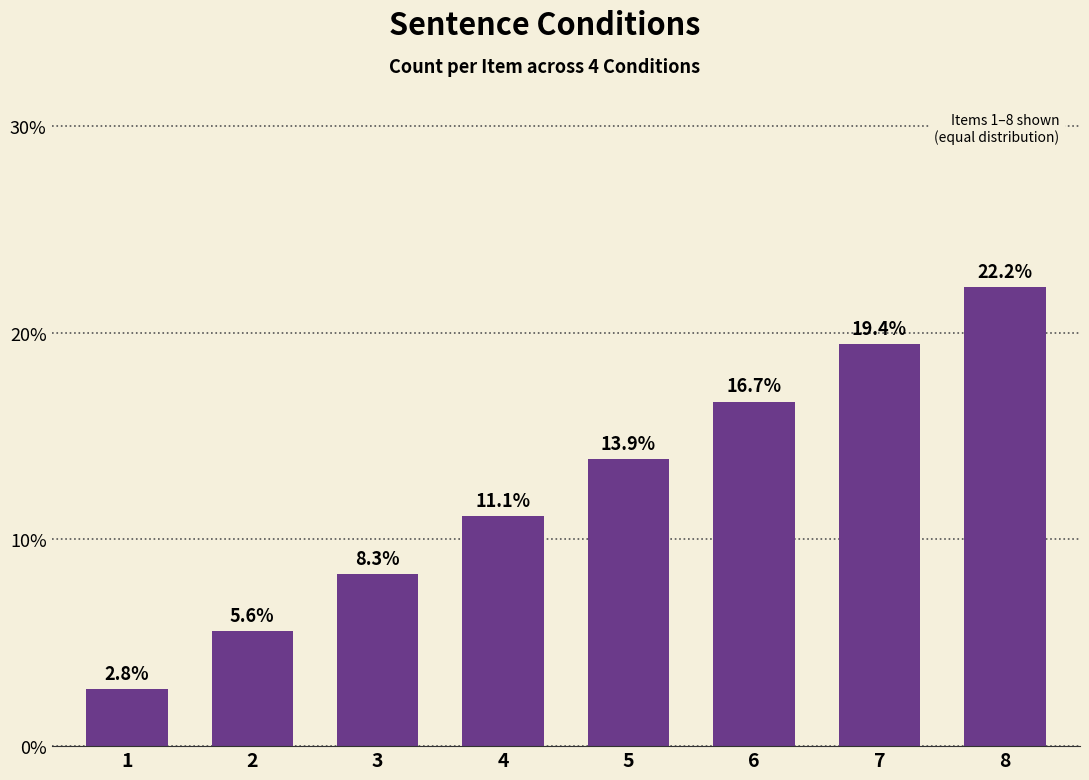

What is the difference between the maximum and minimum values?

19.4